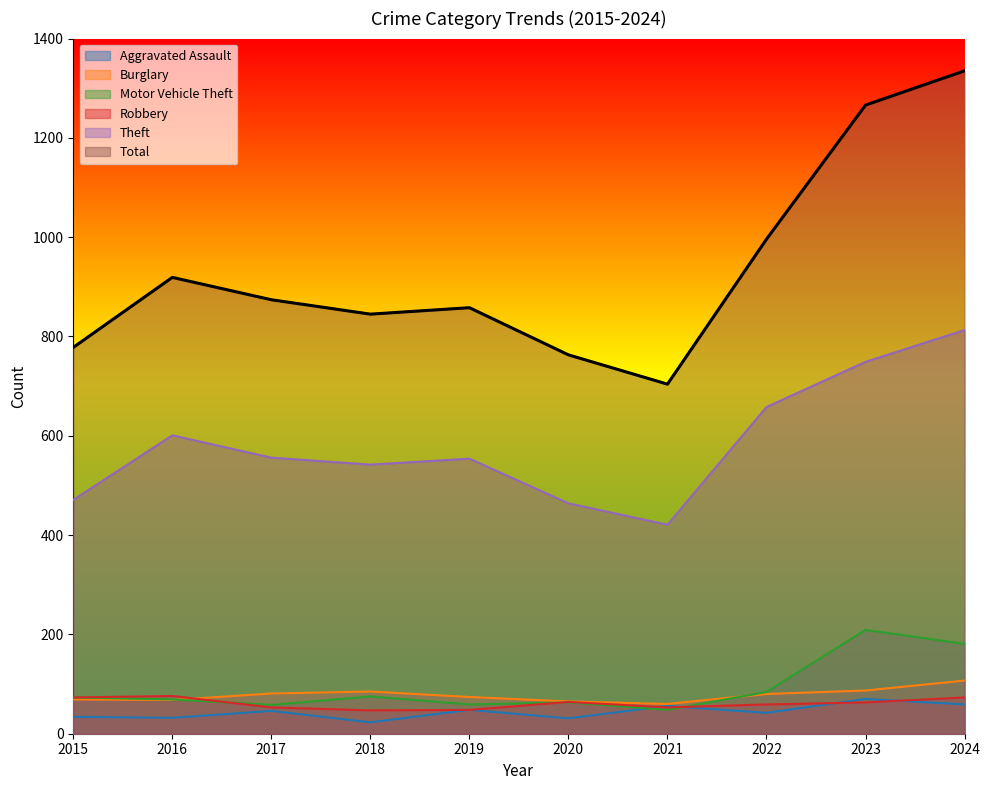

What is the value of the Robbery point at the 4th from the left?

47